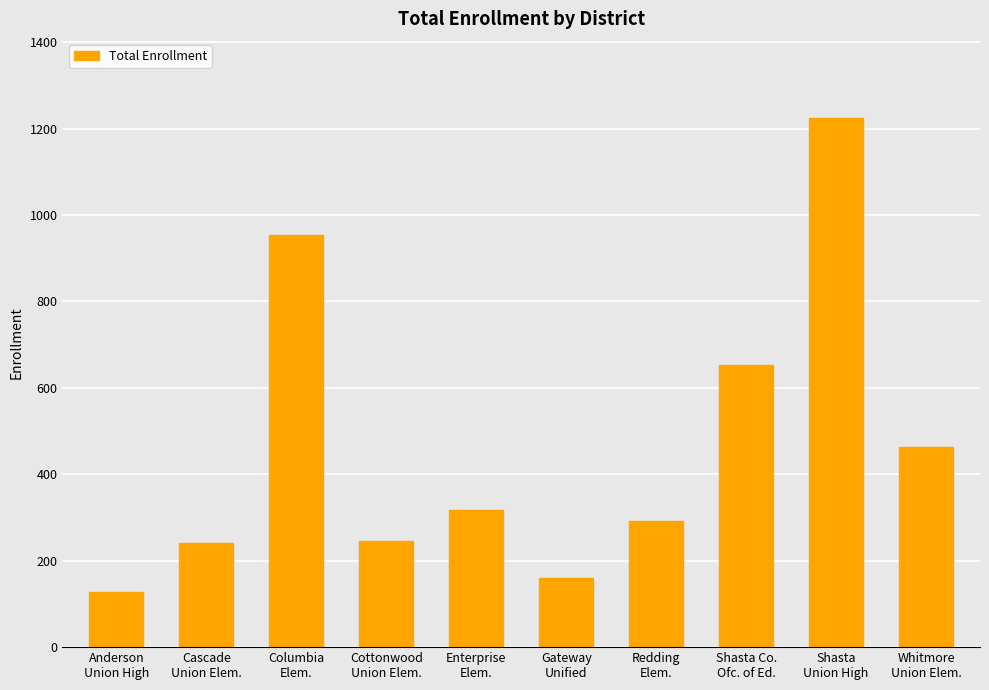

Does the chart contain stacked bars?

No